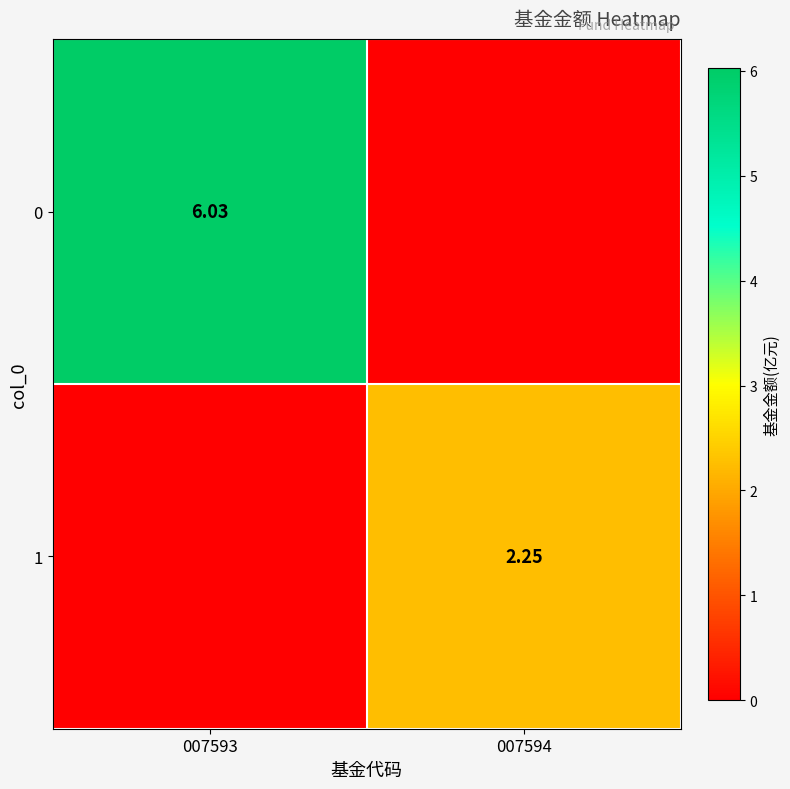

Is the value of 0 at 007593 greater than the value of 1 at 007594?

Yes